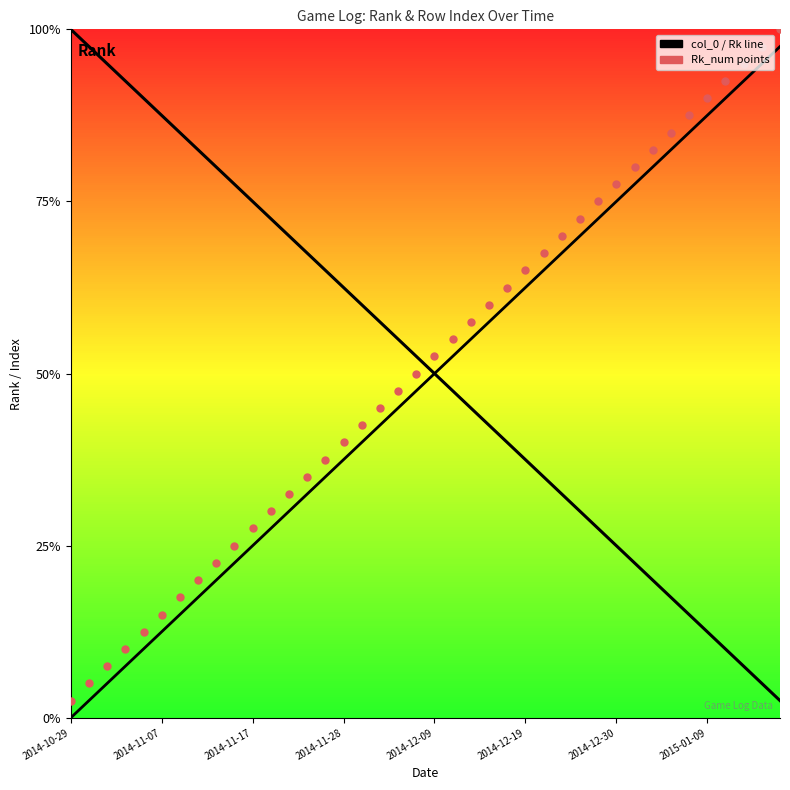

Which series contains the highest Y value?

Rk inverted curve